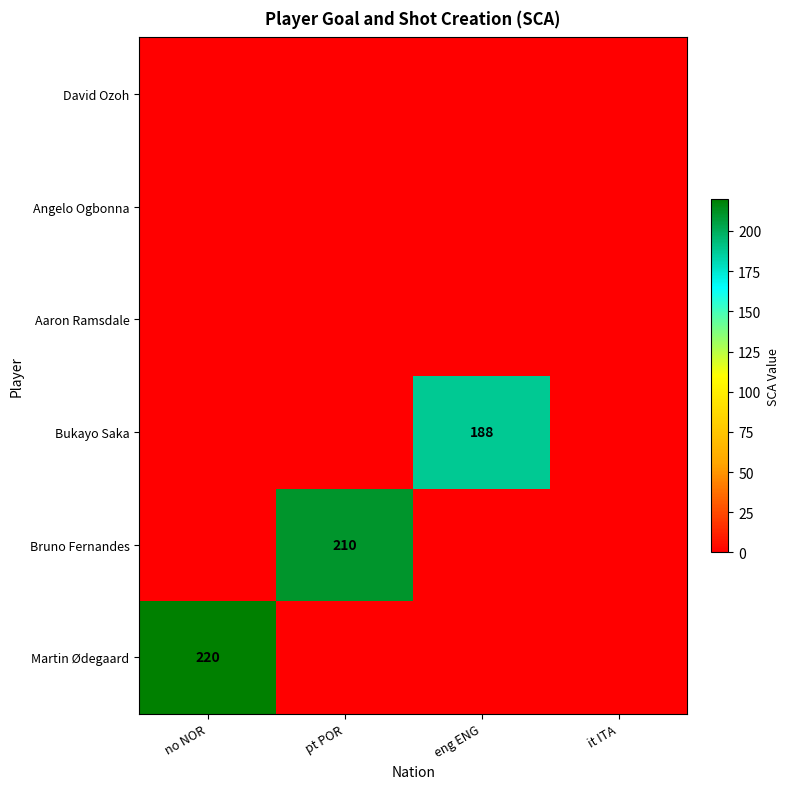

List the labels in order of Bukayo Saka value, smallest first.

no NOR, pt POR, it ITA, eng ENG